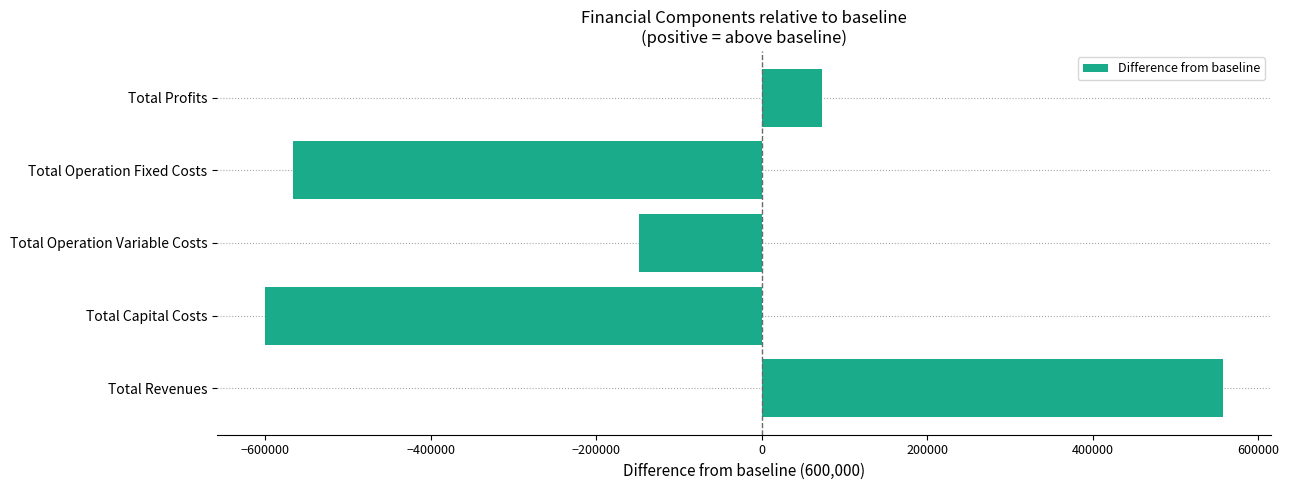

Is it true that the value at Total Revenues is 557502.4?

True